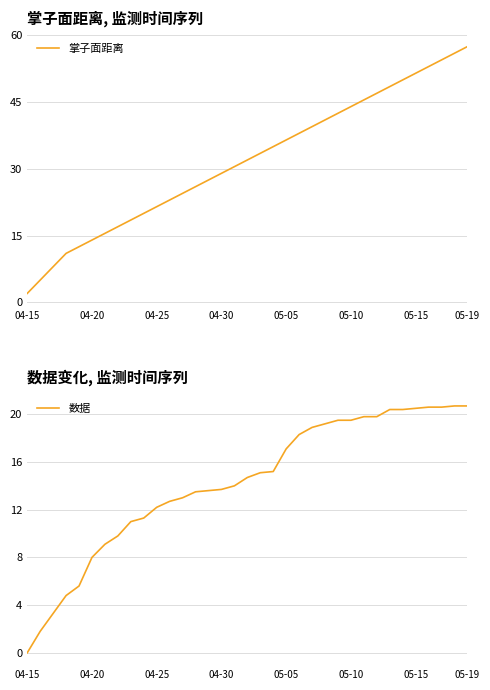

Reading left to right, list all the values displayed in this chart.

掌子面距离: 2.0	5.0	8.0	11.0	12.5	14.0	15.5	17.0	18.5	20.0	21.5	23.0	24.5	26.0	27.5	29.0	30.5	32.0	33.5	35.0	36.5	38.0	39.5	41.0	42.5	44.0	45.5	47.0	48.5	50.0	51.5	53.0	54.5	56.0	57.5
数据: 0.0	1.8	3.3	4.8	5.6	8.0	9.1	9.8	11.0	11.3	12.2	12.7	13.0	13.5	13.6	13.7	14.0	14.7	15.1	15.2	17.1	18.3	18.9	19.2	19.5	19.5	19.8	19.8	20.4	20.4	20.5	20.6	20.6	20.7	20.7